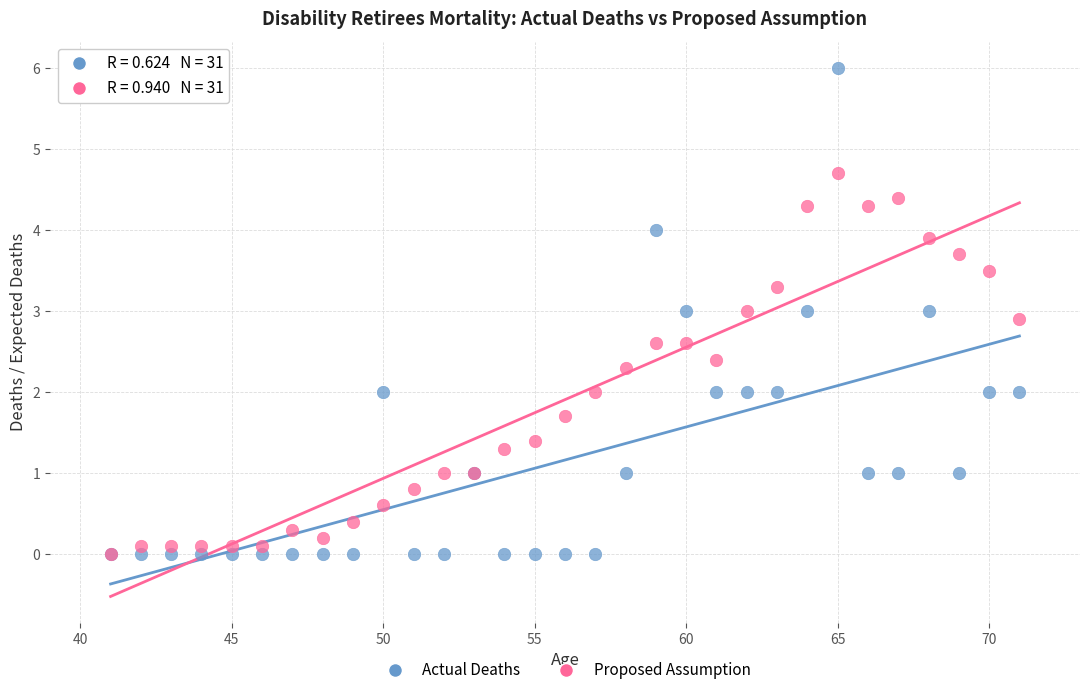

What are all the series names shown in the legend?

Actual Deaths, Proposed Assumption